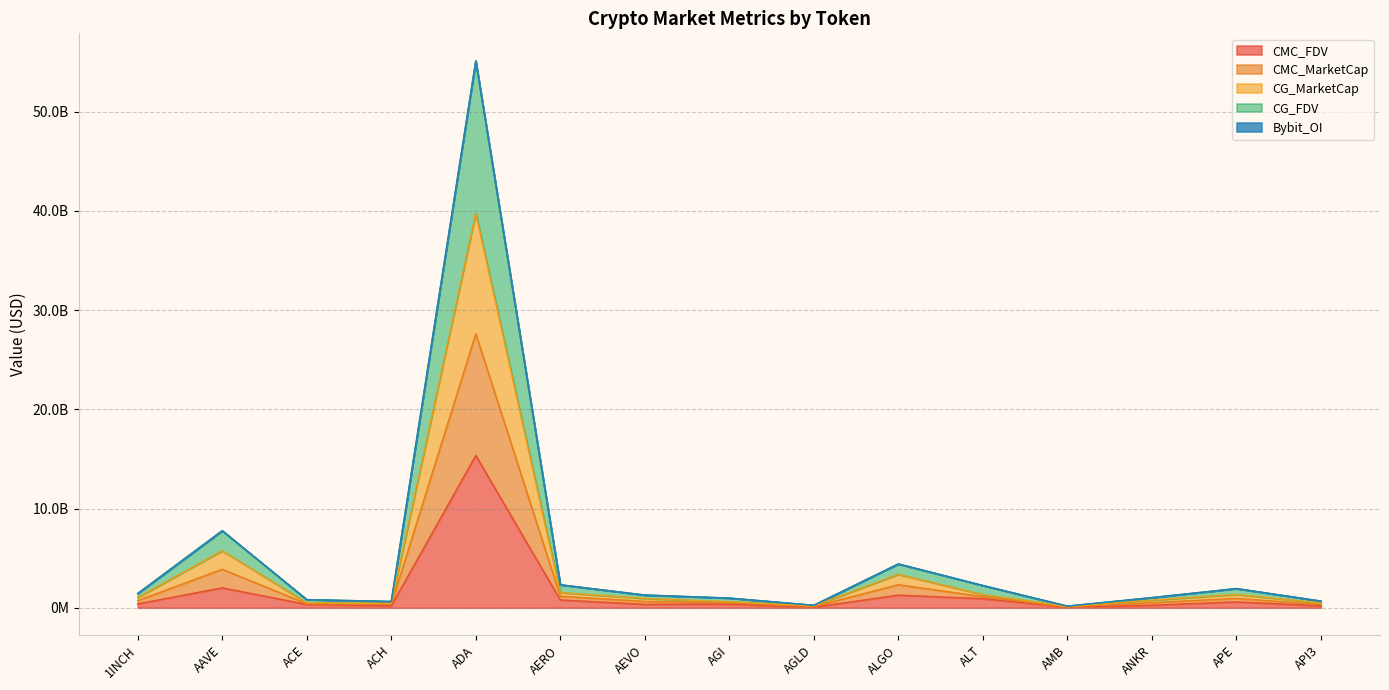

What is the spread (max minus min) of values at AEVO?

938101433.1